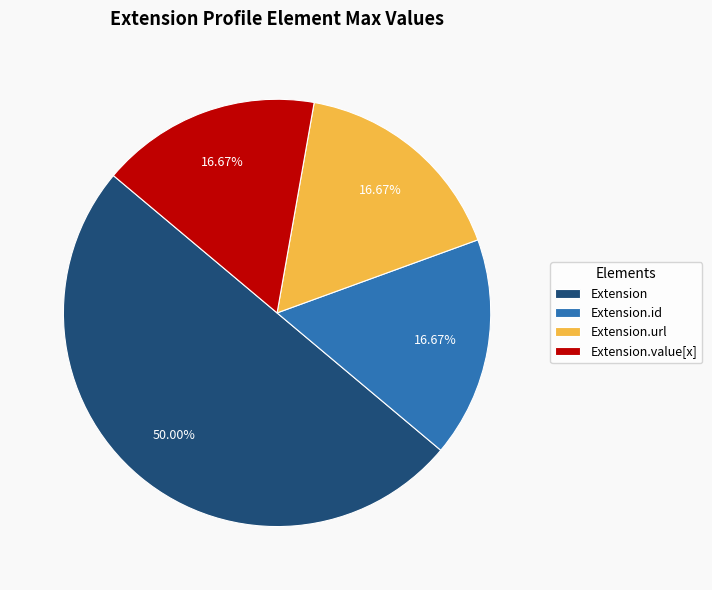

Do Extension.id and Extension together represent more than half of the pie?

Yes